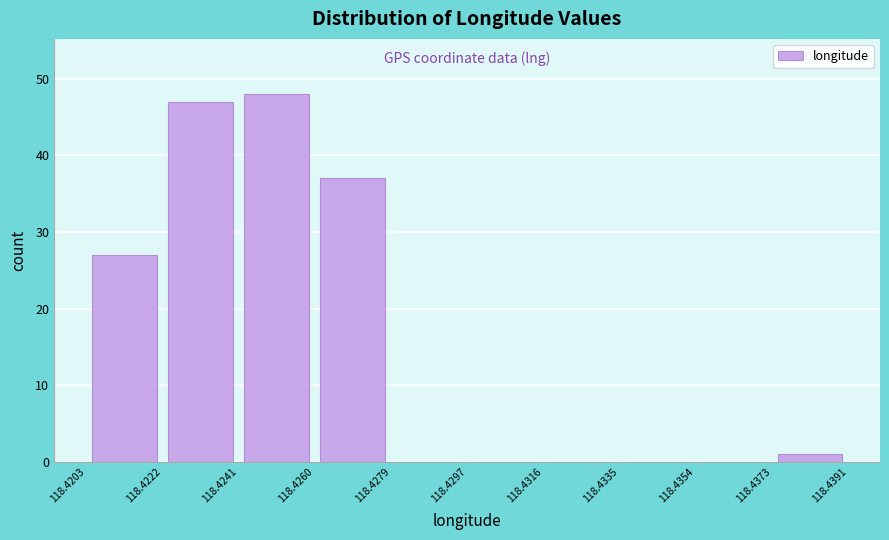

What is the height of the bar covering 118.4222 to 118.4241 on the x-axis? The values are not printed on the chart, so give them approximately, as read against the axis.

47